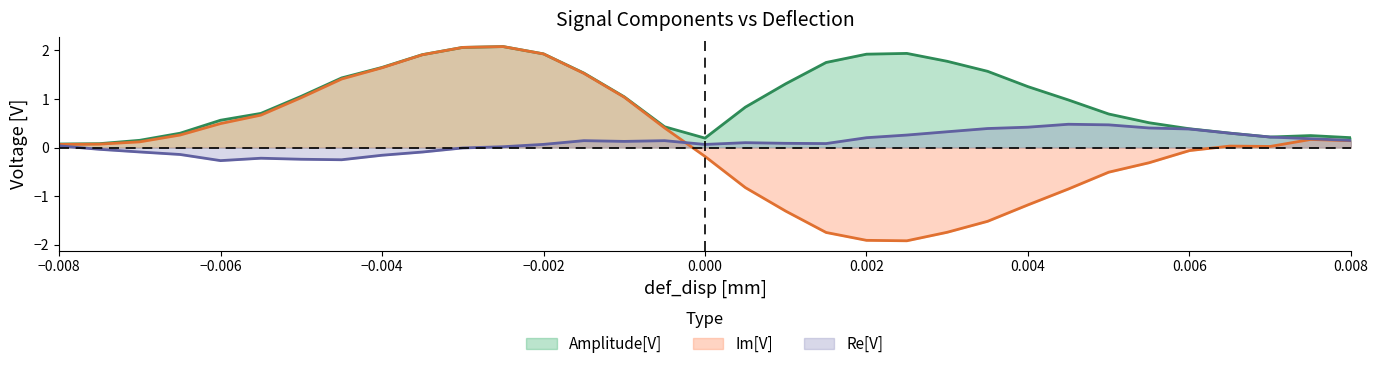

True or false: Amplitude[V] and Re[V] intersect in this chart.

False